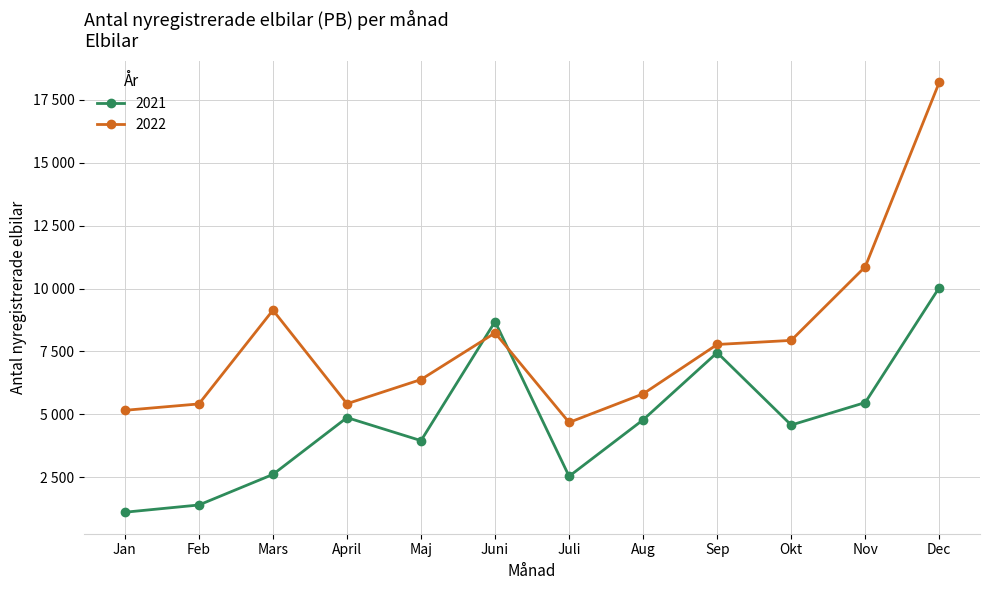

Read the 2021 value at Jan, to the nearest 50.

1100